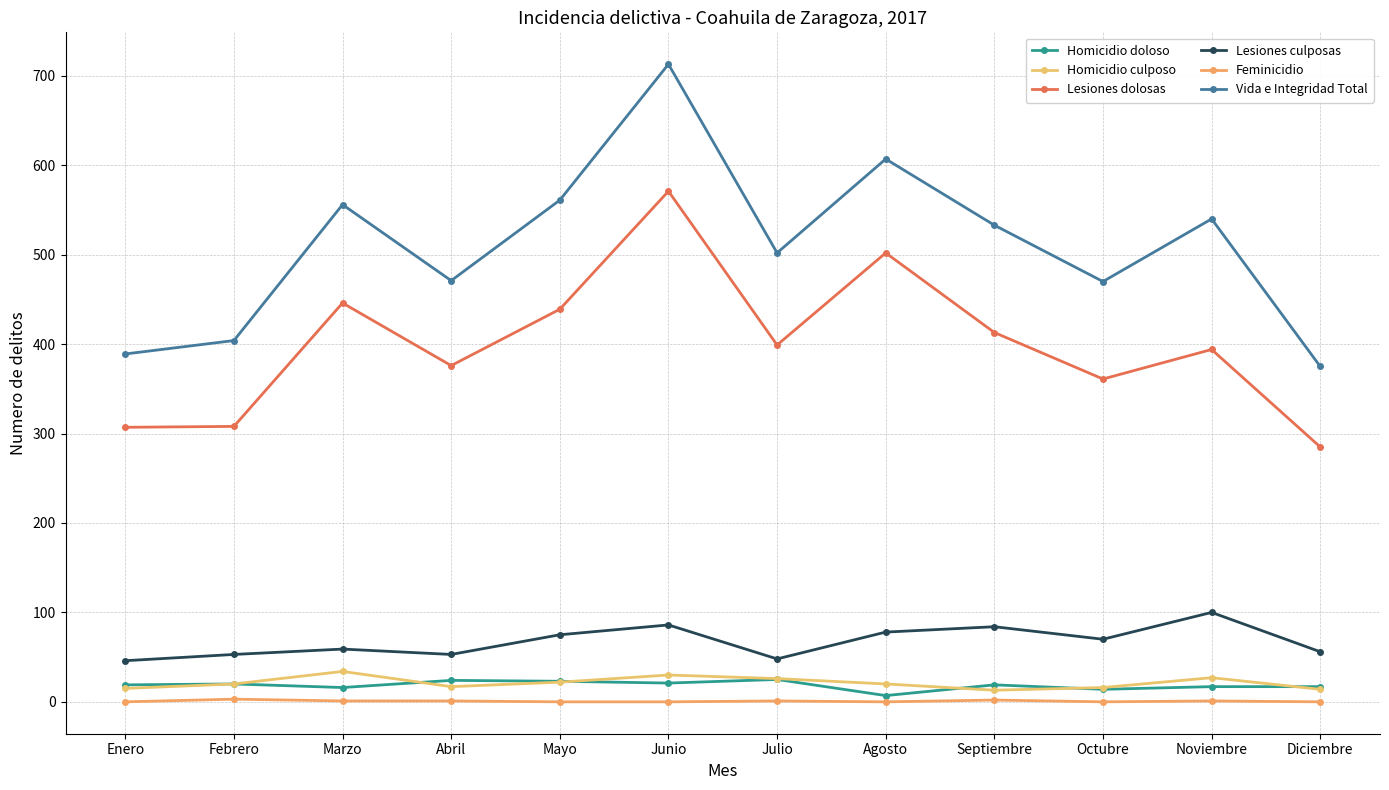

What is the sum of the Lesiones dolosas values at Enero and Noviembre?

701